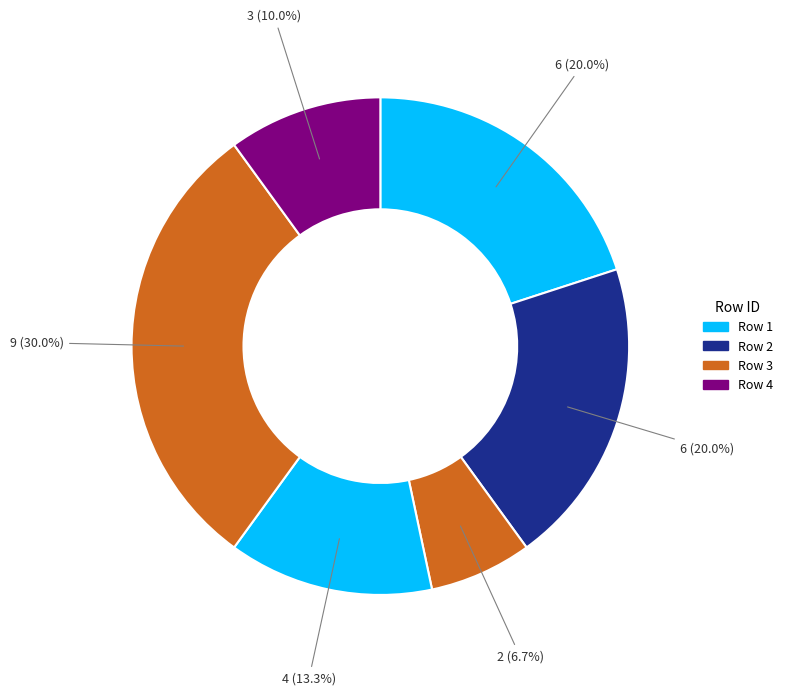

How many slices are in this pie chart?

6